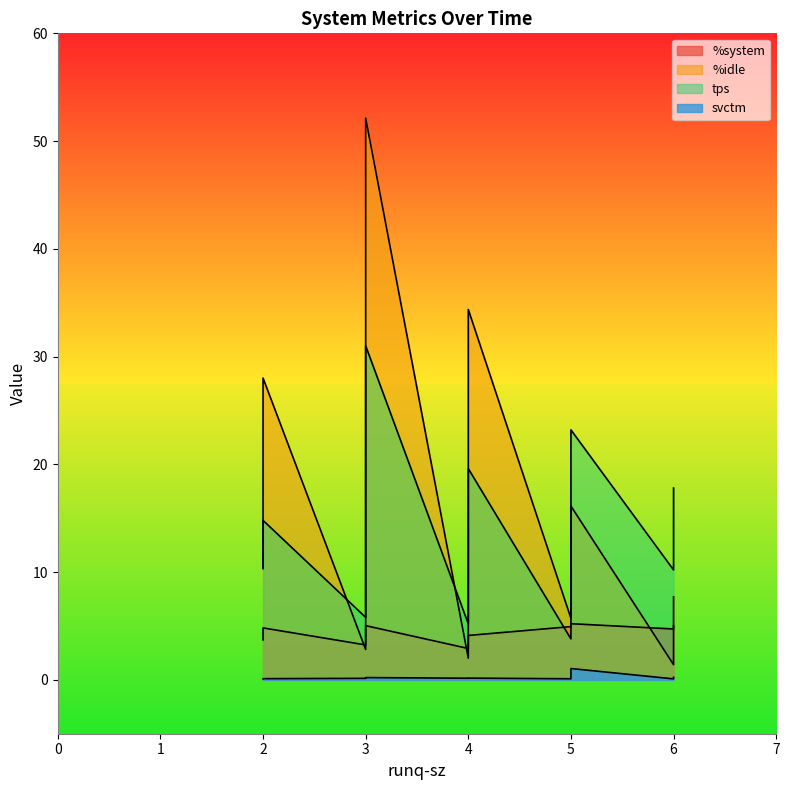

What is the minimum value shown in the chart?

0.1